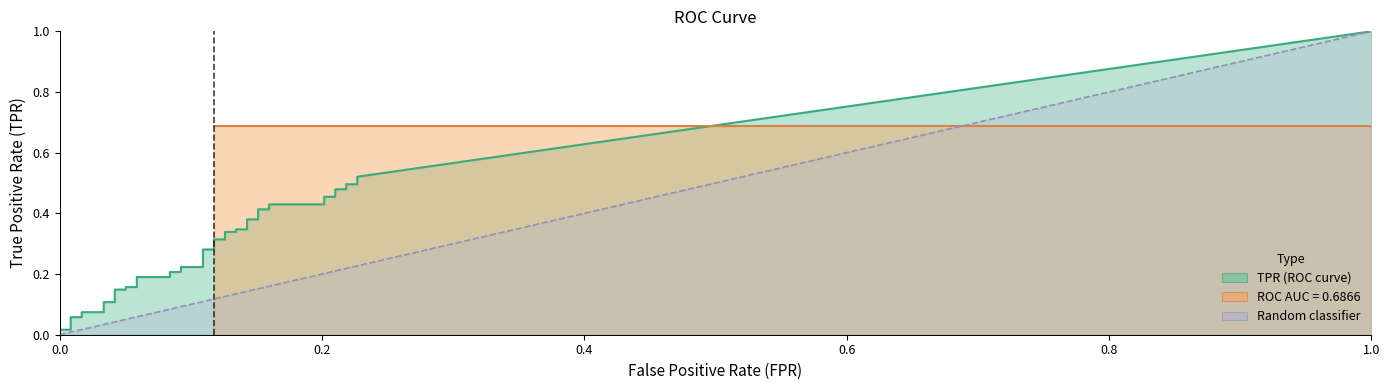

True or false: tpr has a value of 0.2 at 12.

True